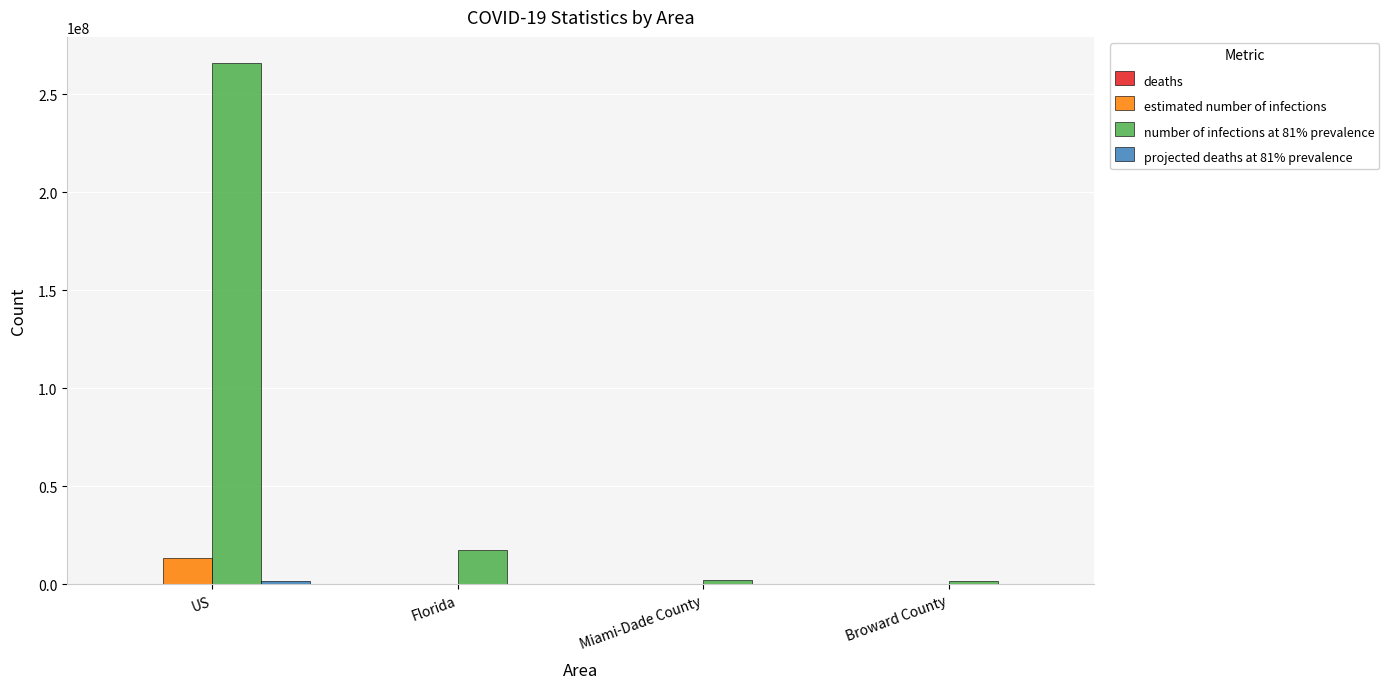

What is the greatest value displayed?

265842000.0